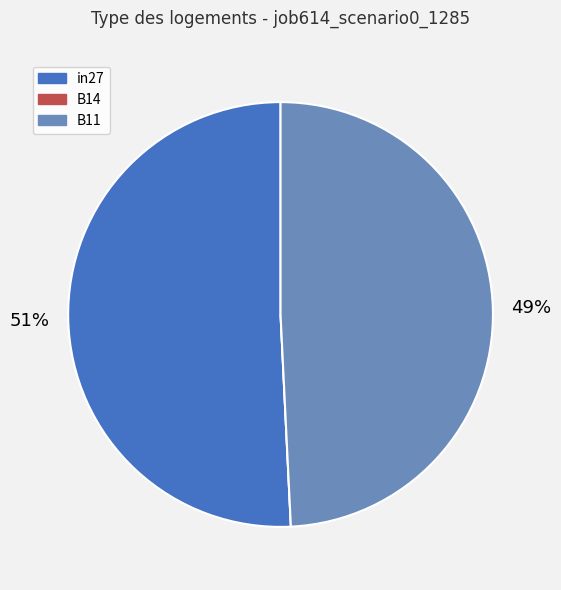

Combined, do in27 and B11 account for over 50%?

Yes